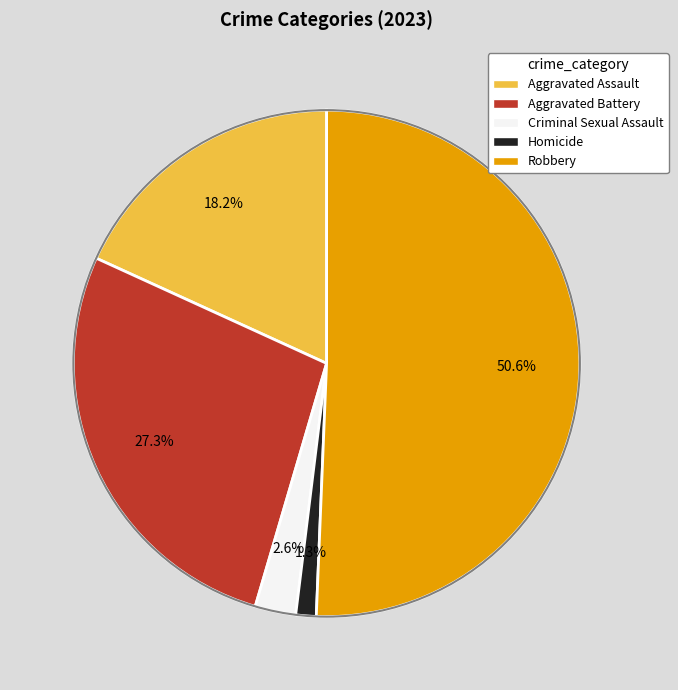

Does any single category account for the majority?

Yes